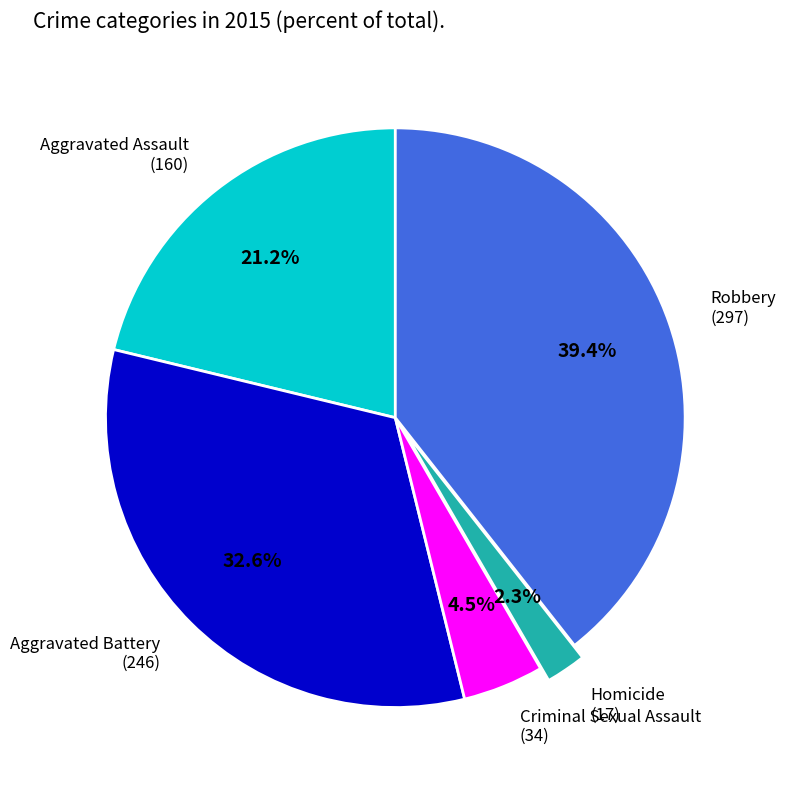

What is the smallest slice in the pie chart?

Homicide